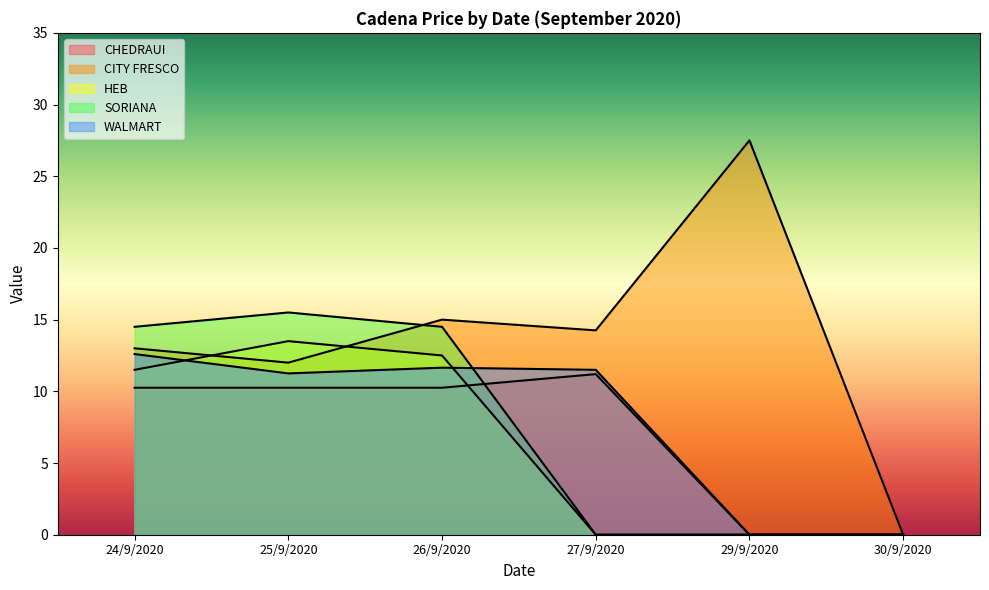

True or false: WALMART and CHEDRAUI cross at least once.

False